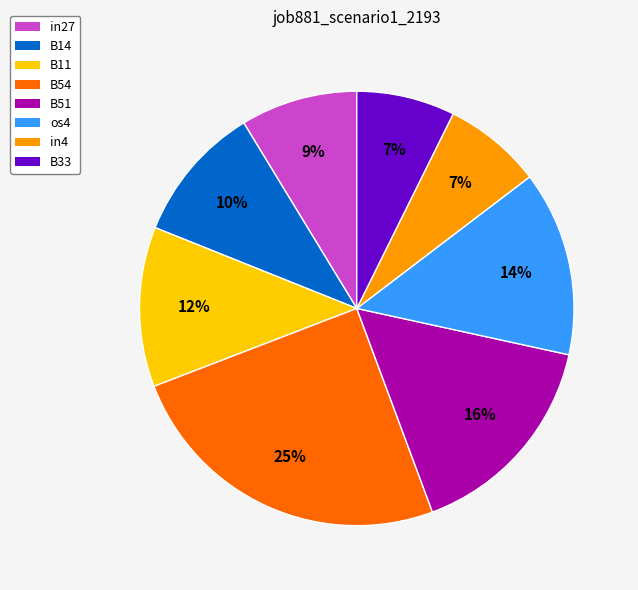

Which slice is the largest?

B54